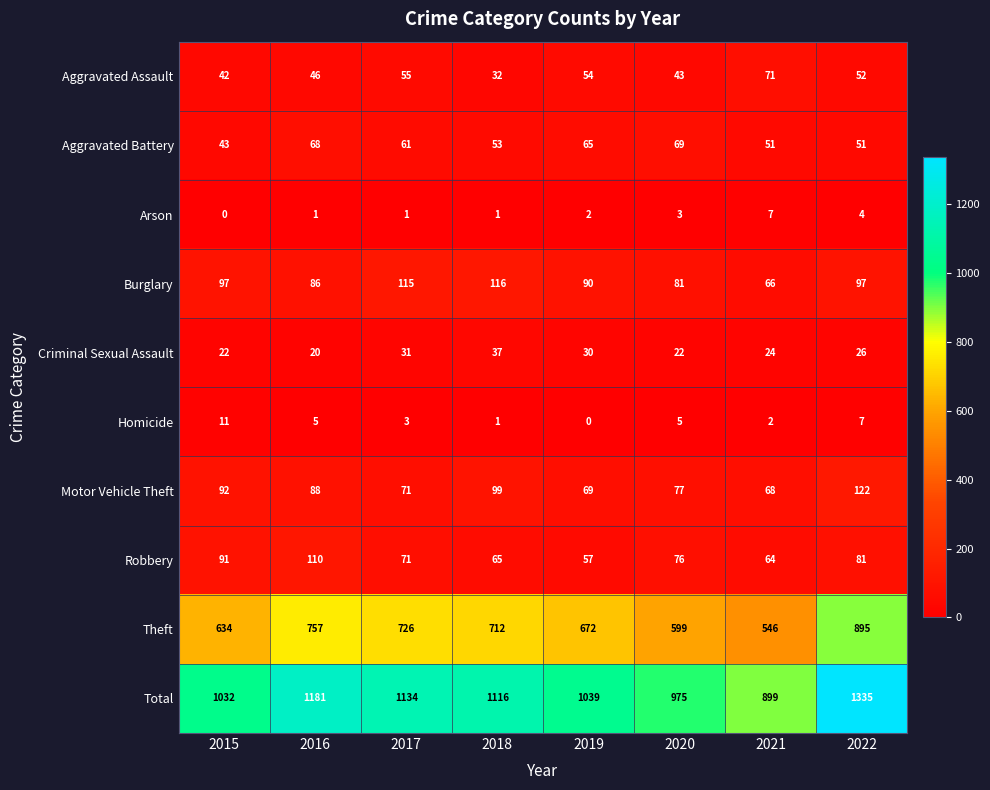

What is the total value across all series at 2019?

2078